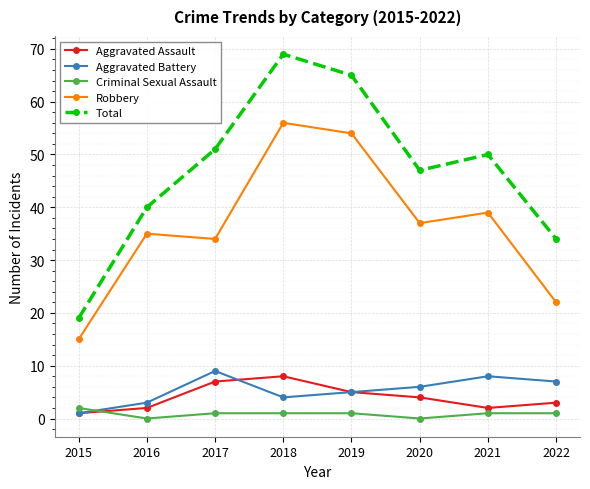

Which series has the largest total across all categories?

Total